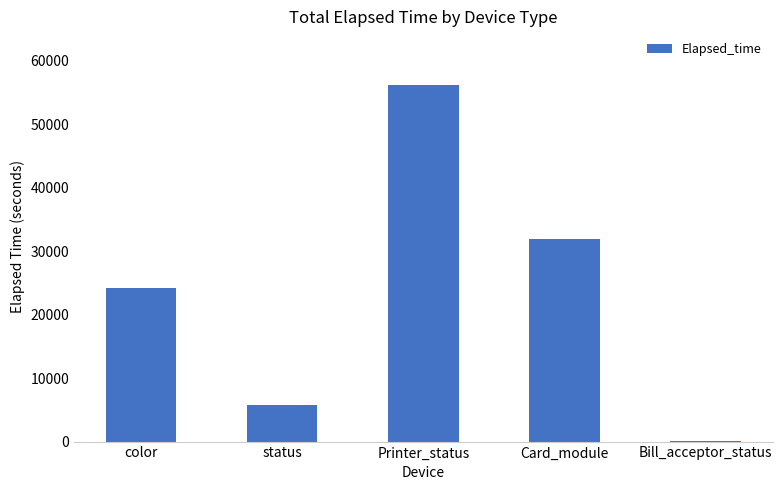

At which category does the chart reach its peak across all series?

Printer_status